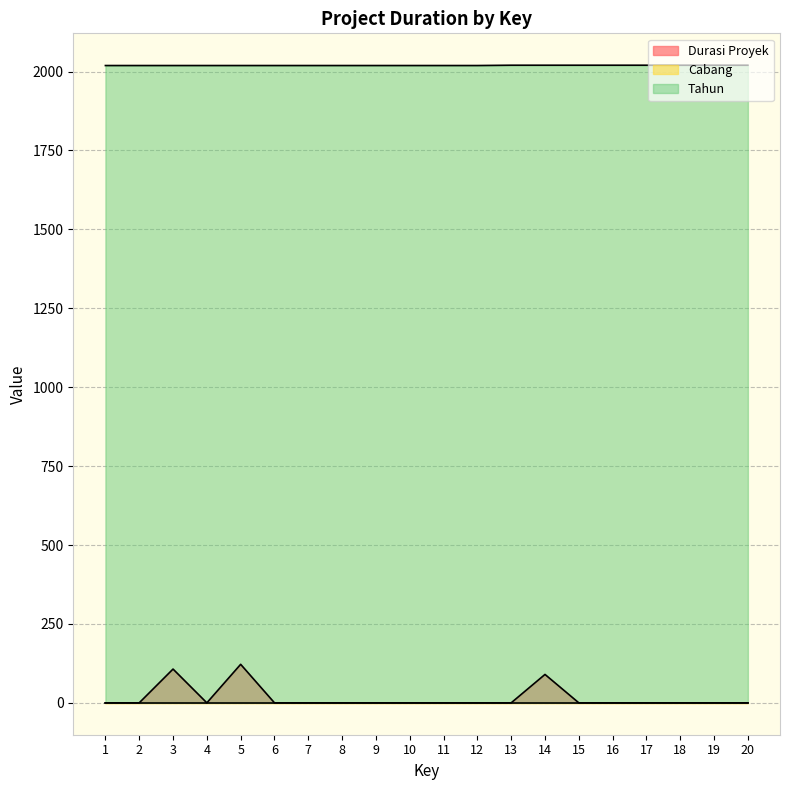

At which category is the sum across all series the highest?

5